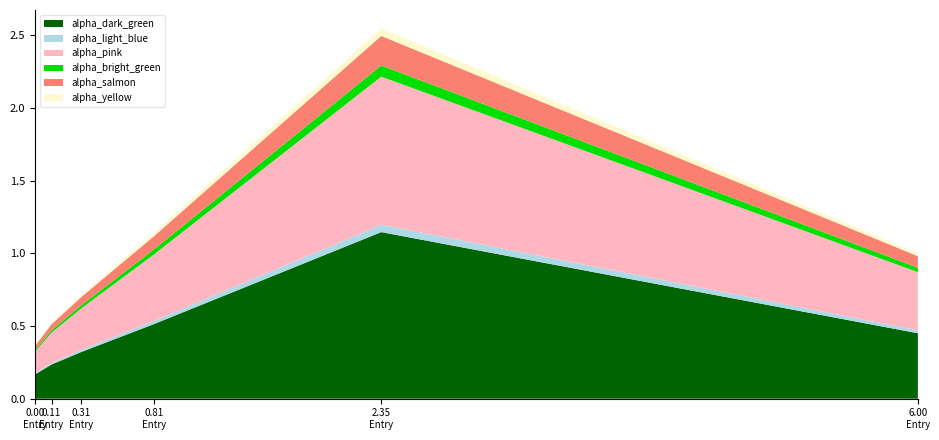

Reading left to right, extract all data points from this chart.

0.0=0.4	0.11101919257007552=0.5	0.3138800822617212=0.7	0.8051903999713679=1.1	2.3518389362883507=2.5	5.999656942996827=1.0